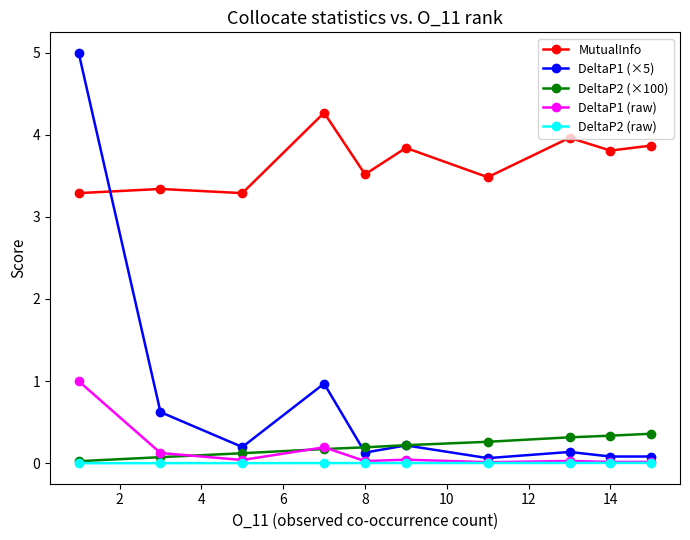

What is the maximum value for DeltaP2 (×100)?

0.4